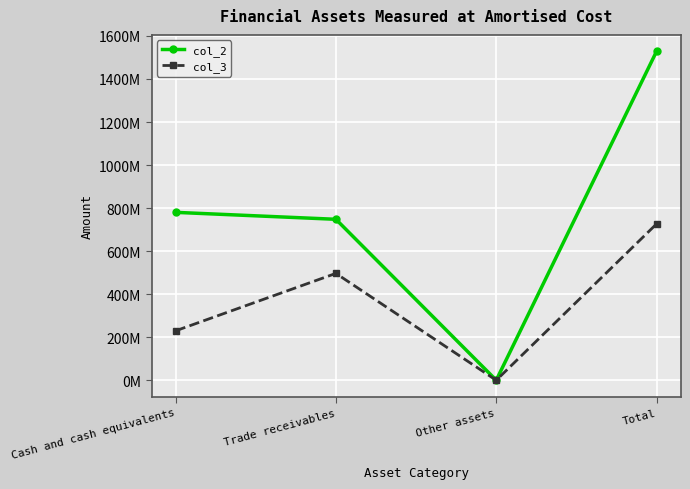

What are all the series names shown in the legend?

col_2, col_3